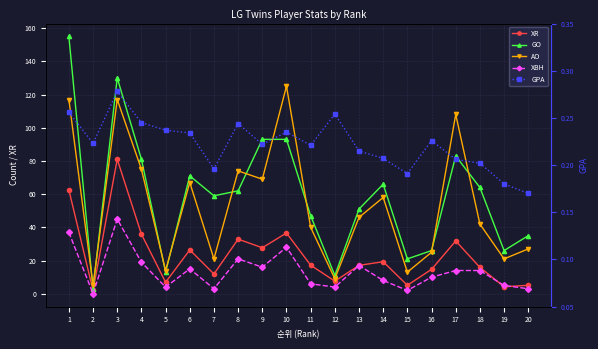

Reading left to right, what are all the values shown in this chart?

XR: 1=62.5	2=2.0	3=81.0	4=35.9	5=6.9	6=26.4	7=11.9	8=32.9	9=27.7	10=36.6	11=17.2	12=7.6	13=17.1	14=19.3	15=5.1	16=14.7	17=31.8	18=15.9	19=4.2	20=5.1
GO: 1=155.0	2=3.0	3=130.0	4=81.0	5=13.0	6=71.0	7=59.0	8=62.0	9=93.0	10=93.0	11=47.0	12=11.0	13=51.0	14=66.0	15=21.0	16=26.0	17=83.0	18=64.0	19=26.0	20=35.0
AO: 1=117.0	2=5.0	3=117.0	4=75.0	5=14.0	6=67.0	7=21.0	8=74.0	9=69.0	10=125.0	11=40.0	12=9.0	13=46.0	14=58.0	15=13.0	16=25.0	17=108.0	18=42.0	19=21.0	20=27.0
XBH: 1=37.0	2=0.0	3=45.0	4=19.0	5=4.0	6=15.0	7=3.0	8=21.0	9=16.0	10=28.0	11=6.0	12=4.0	13=17.0	14=8.0	15=2.0	16=10.0	17=14.0	18=14.0	19=5.0	20=3.0
GPA: 1=0.3	2=0.2	3=0.3	4=0.2	5=0.2	6=0.2	7=0.2	8=0.2	9=0.2	10=0.2	11=0.2	12=0.3	13=0.2	14=0.2	15=0.2	16=0.2	17=0.2	18=0.2	19=0.2	20=0.2